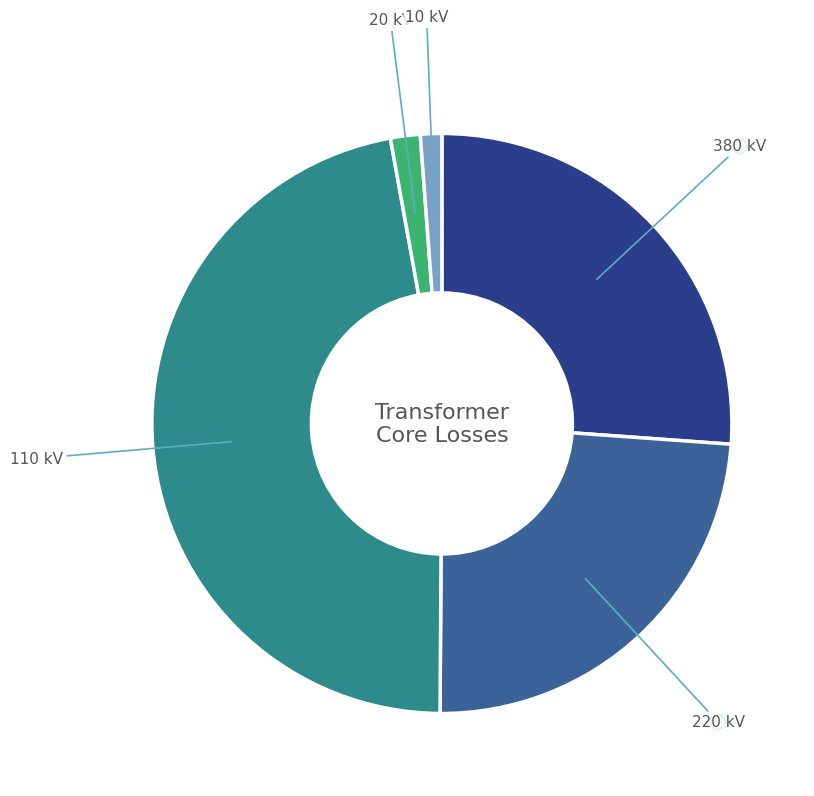

Count the number of slices in the pie.

5